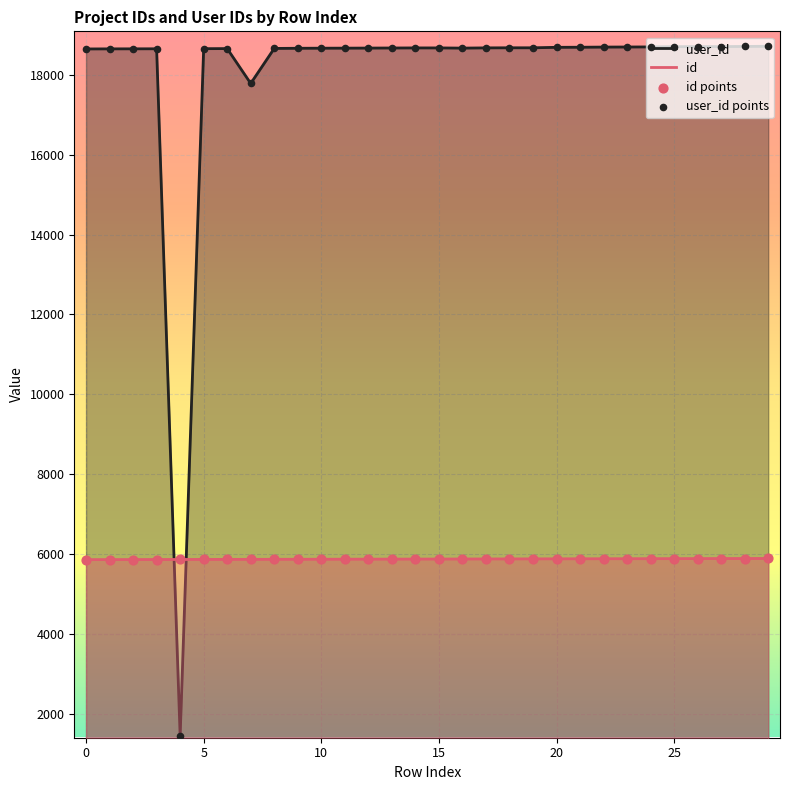

Which series has the largest Y range (max minus min)?

user_id